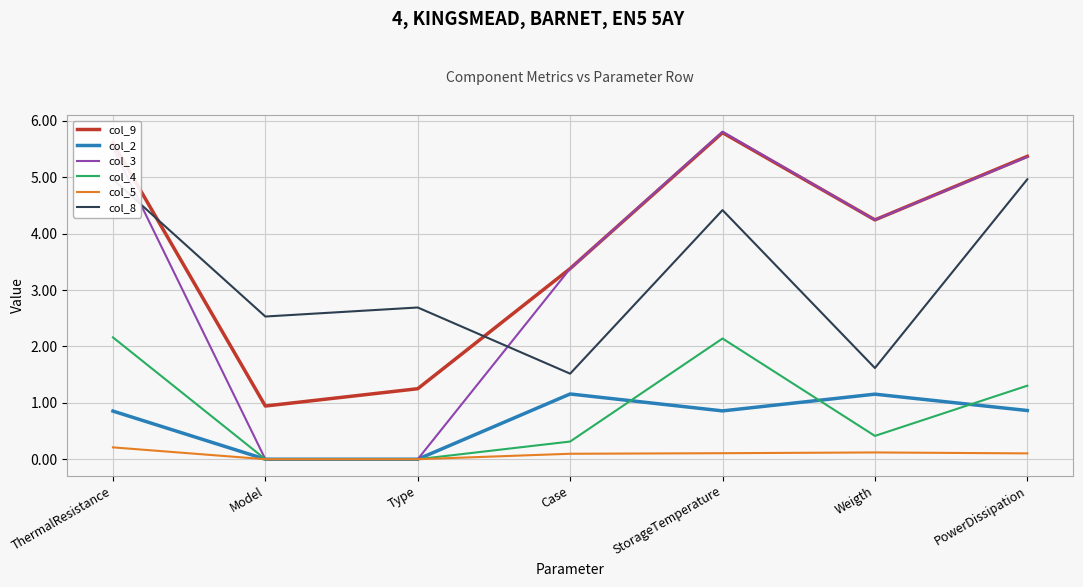

True or false: col_9 and col_5 cross at least once.

False